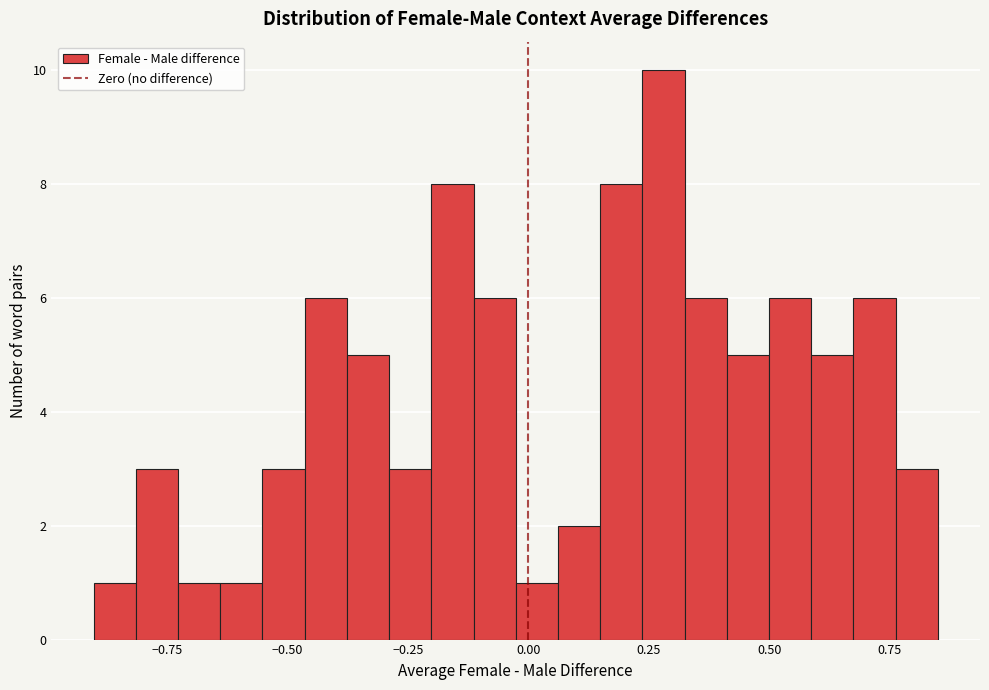

Around what value on the x-axis is the tallest bar? Give the approximate position of its centre, as read against the axis.

0.30